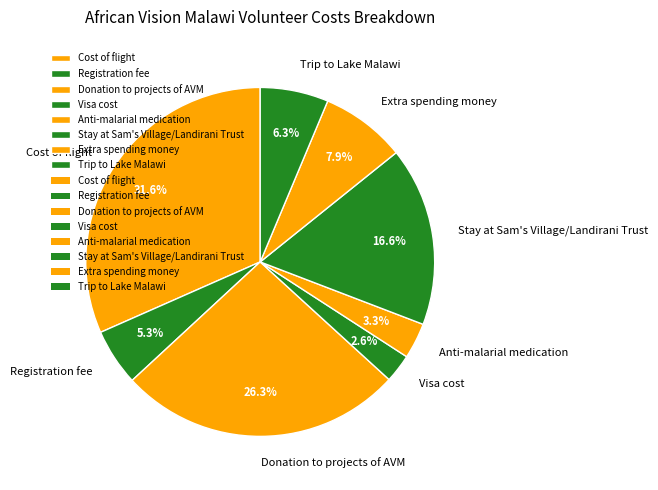

Does any single category account for the majority?

No